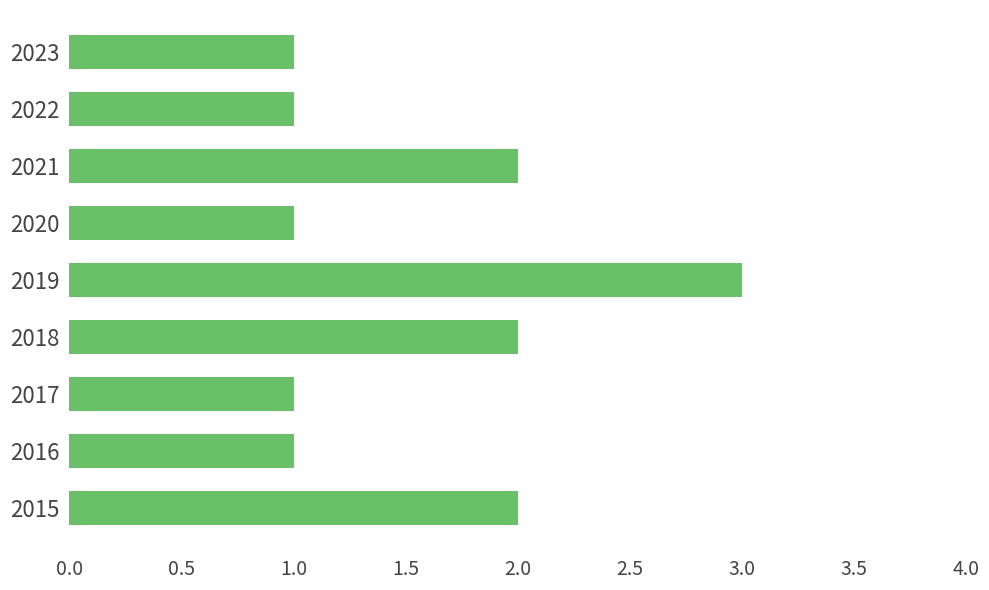

What is the greatest value displayed?

3